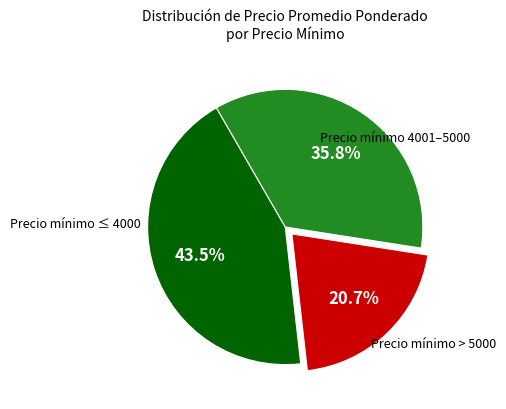

Is there a majority slice in this chart?

No